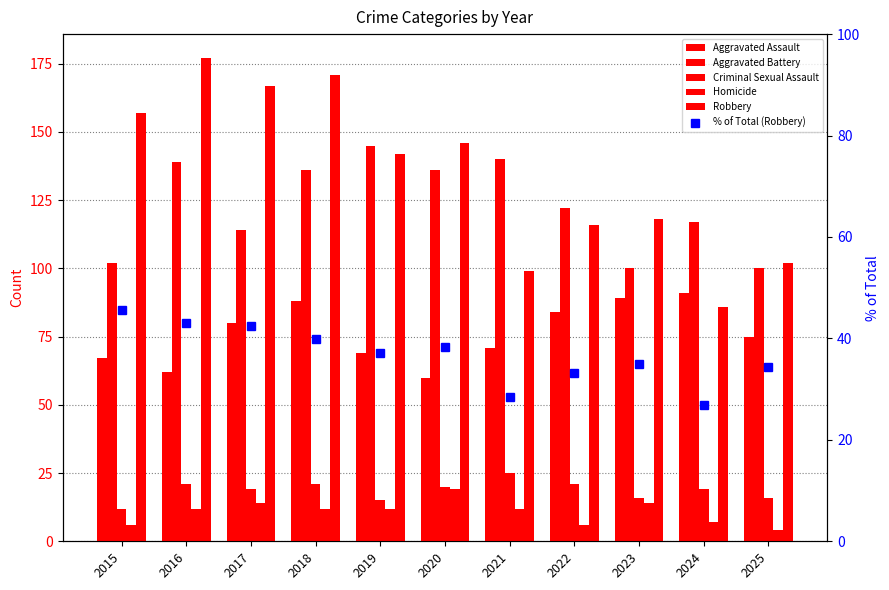

The value of % of Total (Robbery) at 2018 is 63.3. True or false?

False